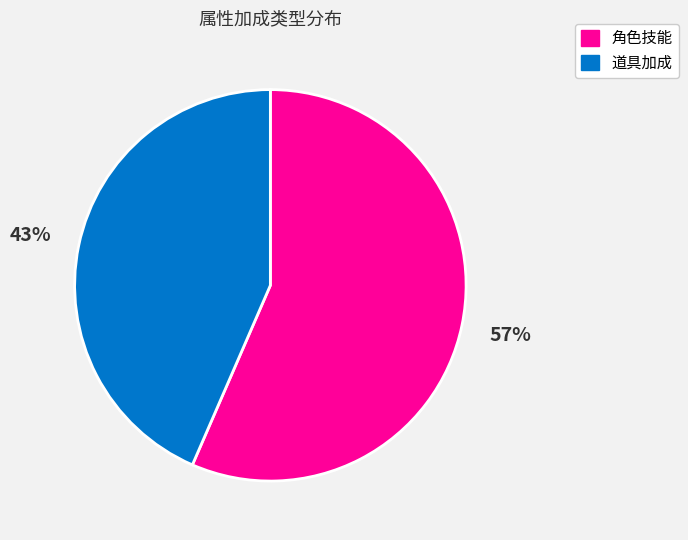

To the nearest percent, what is the average slice percentage?

50%